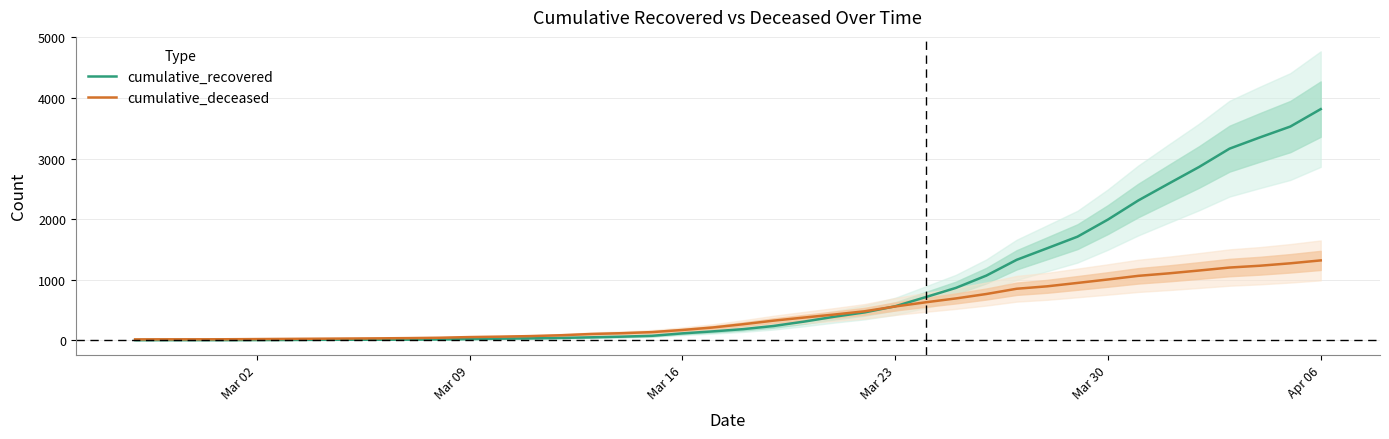

What is the maximum value for cumulative_recovered?

3816